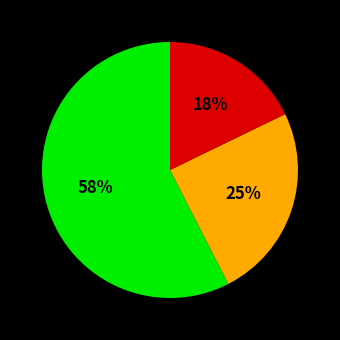

Does any single category account for the majority?

Yes